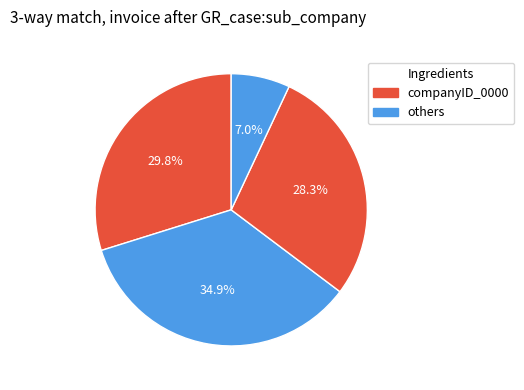

How many segments does this pie chart have?

4